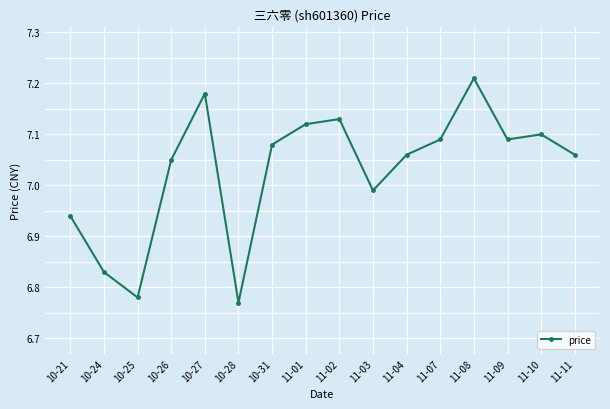

Which category has the highest value across all series?

11-08